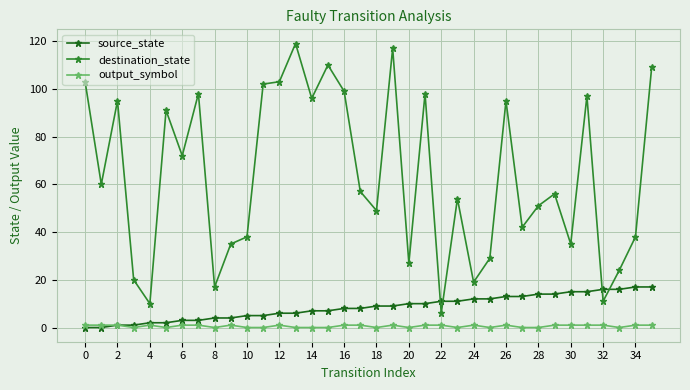

Does the chart have visible grid lines?

Yes